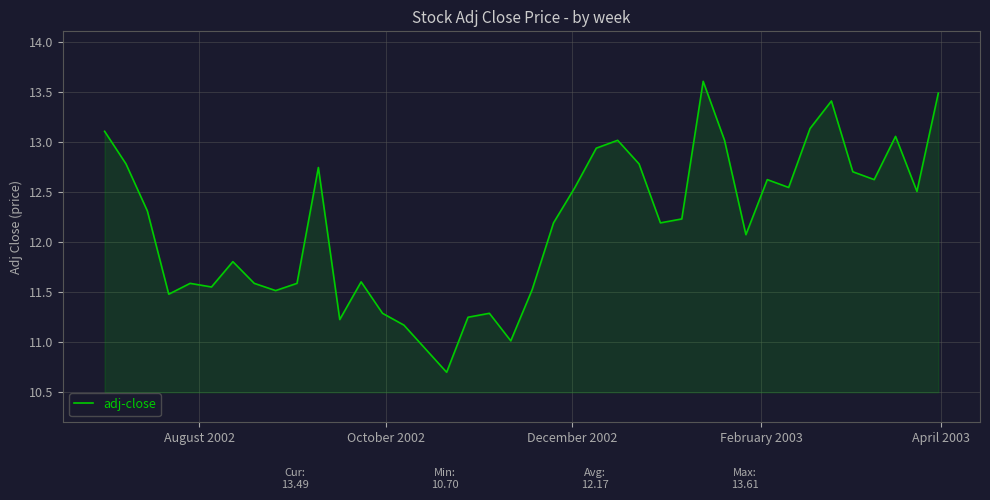

What is the difference between the maximum and minimum values?

2.9